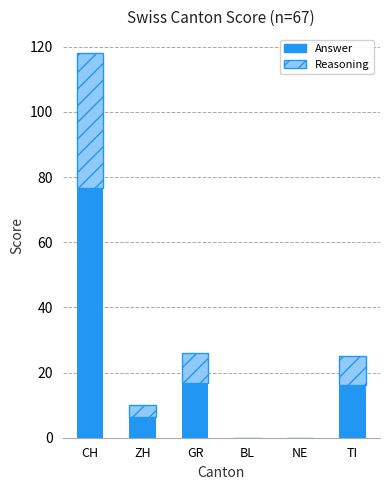

At which category is the sum across all series the highest?

CH